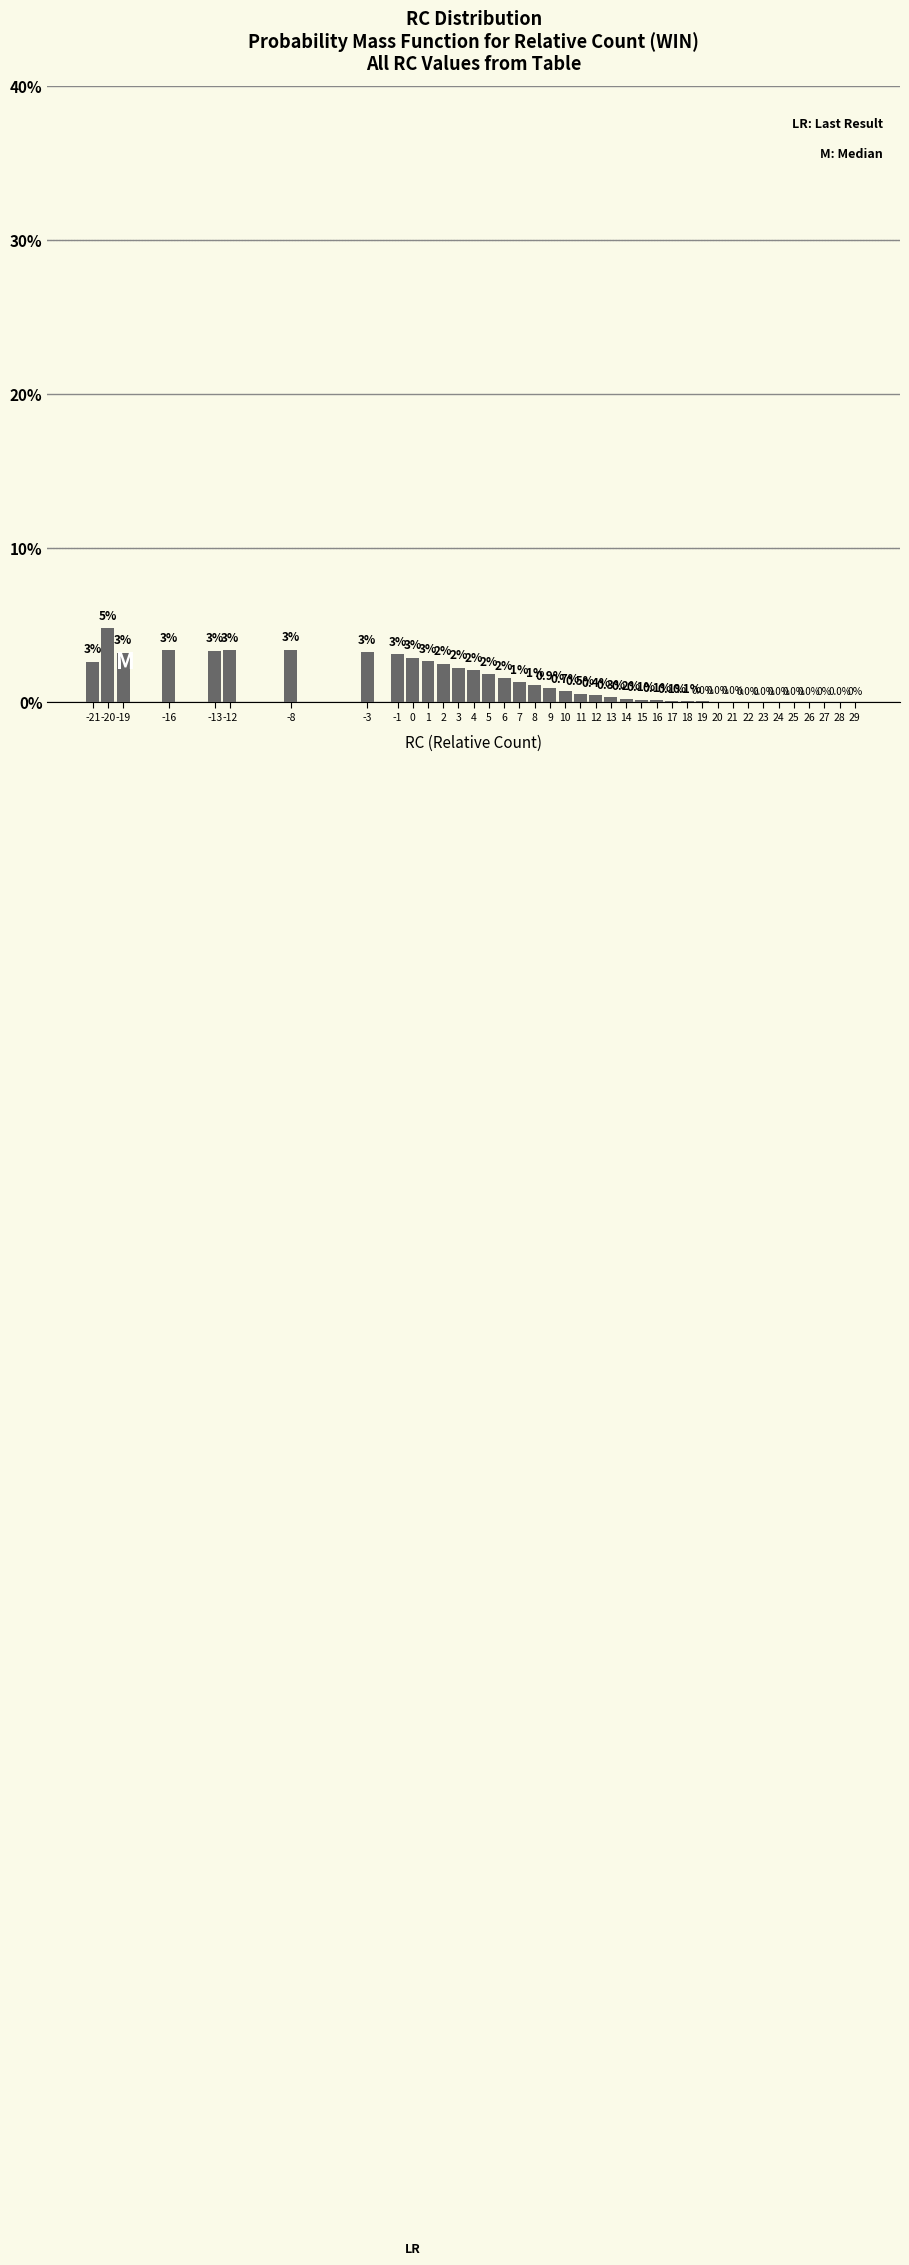

Between 19 and -8, which is larger?

-8